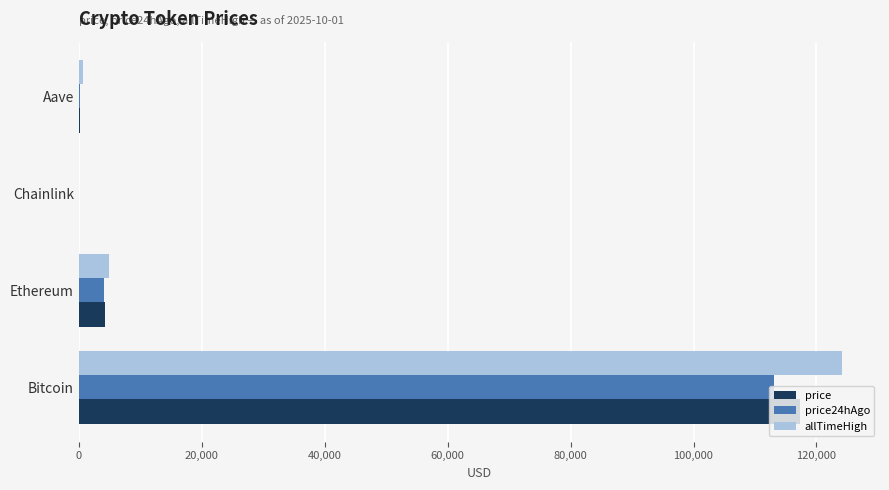

What is the sum of all price24hAgo values?

117518.4